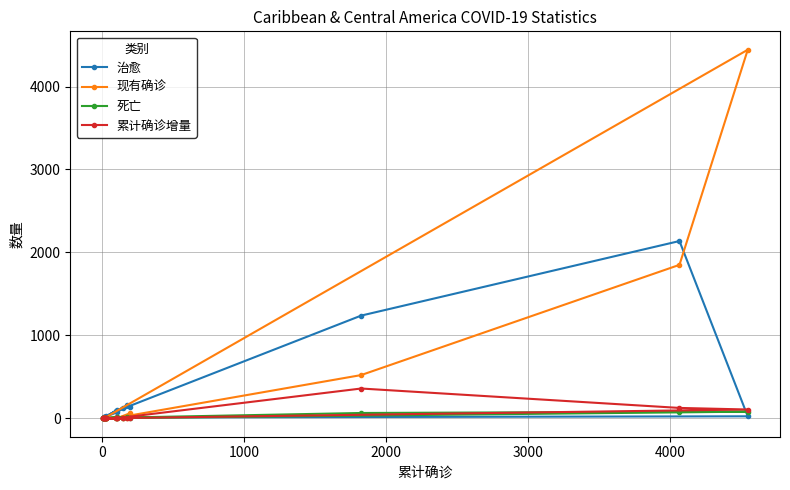

What is the maximum value shown in the chart?

4443